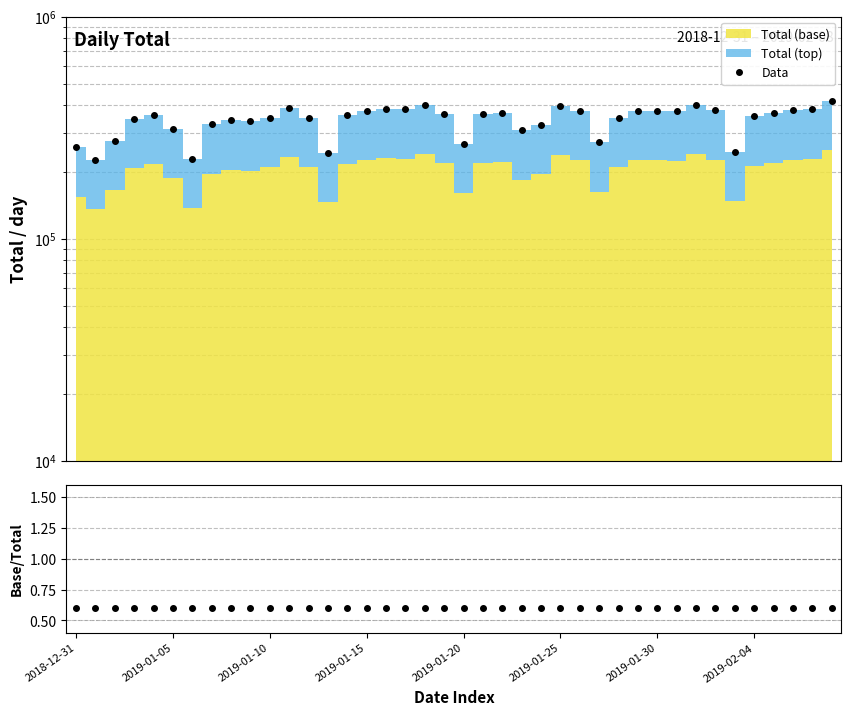

What position from the left is 36?

37